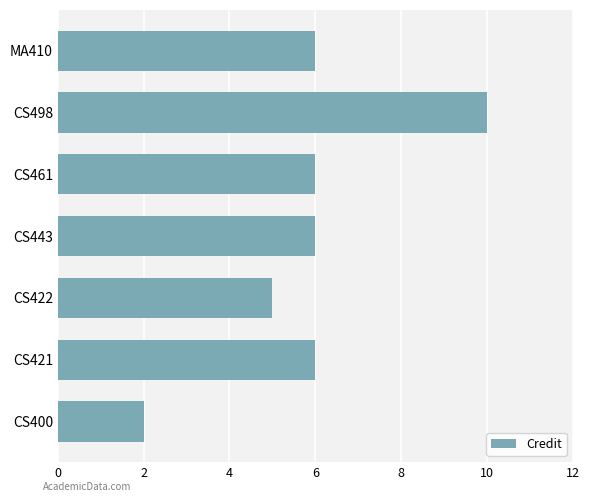

What is the ratio of the value at CS422 to the value at MA410?

0.8